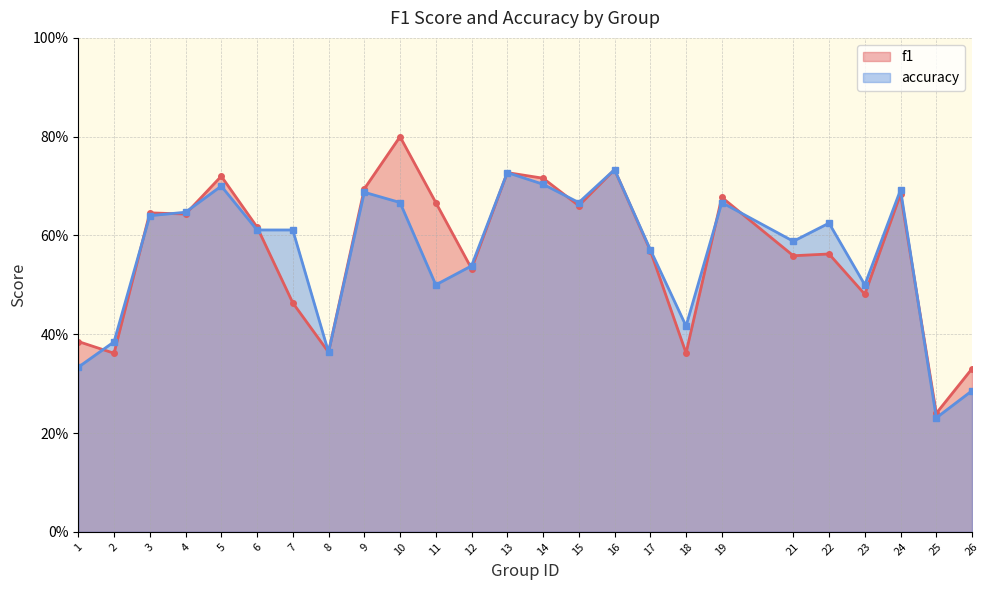

What is the difference between the maximum and second lowest values in the accuracy series?

0.4